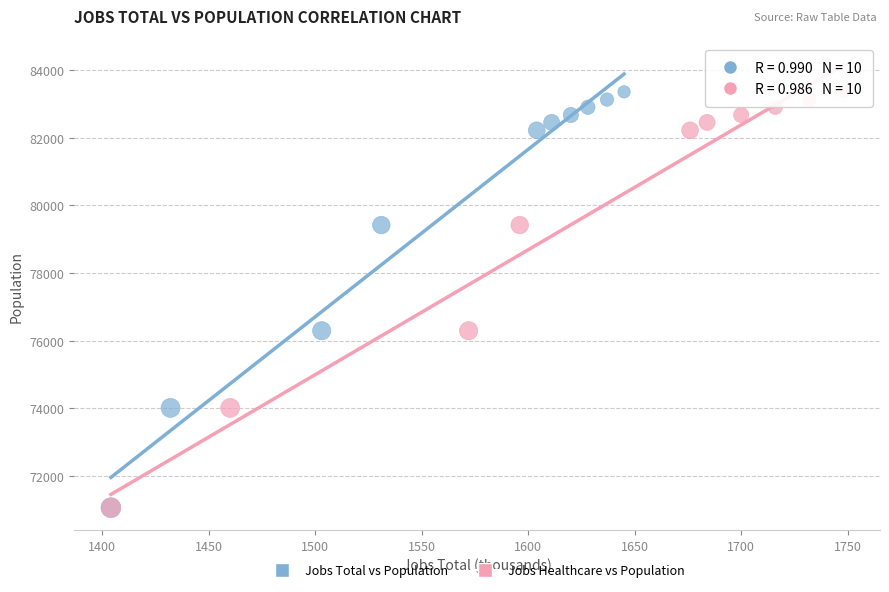

What are all the series names shown in the legend?

Jobs Total vs Population, Jobs Healthcare vs Population